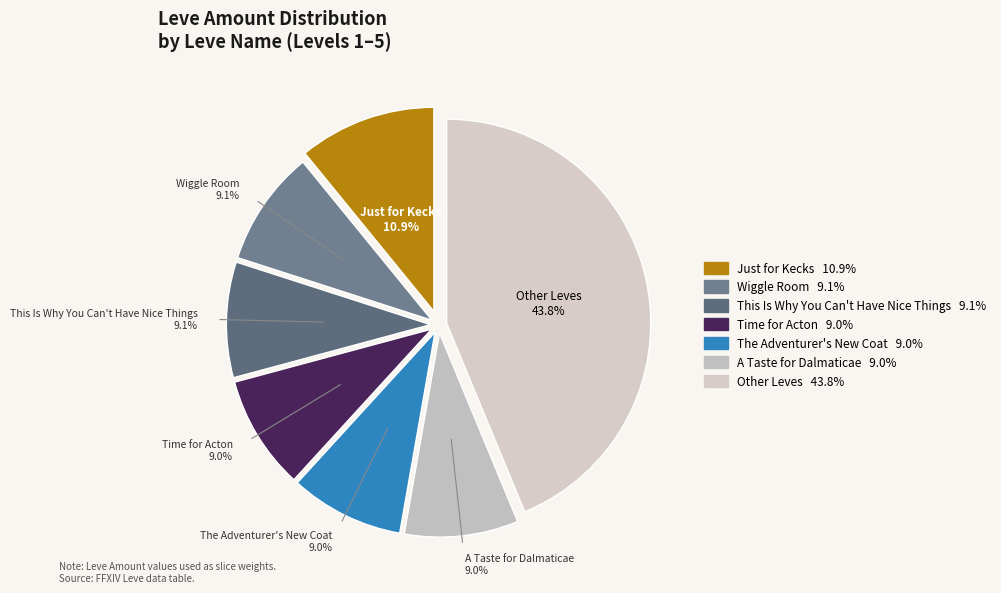

Count the number of slices in the pie.

7